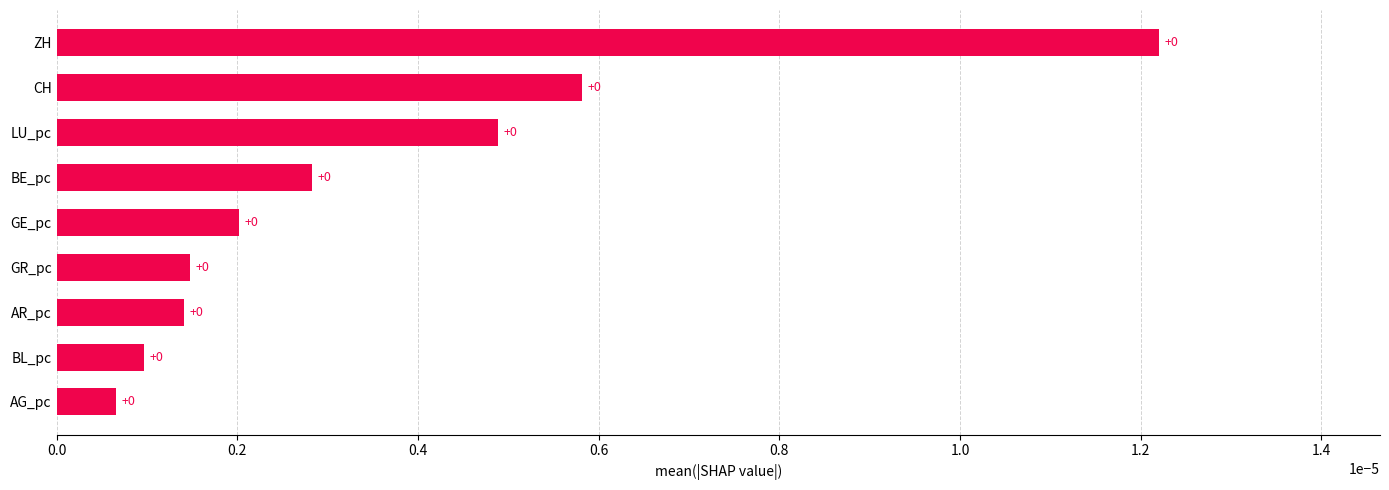

The chart shows a value of 0.0 at GR_pc. True or false?

True